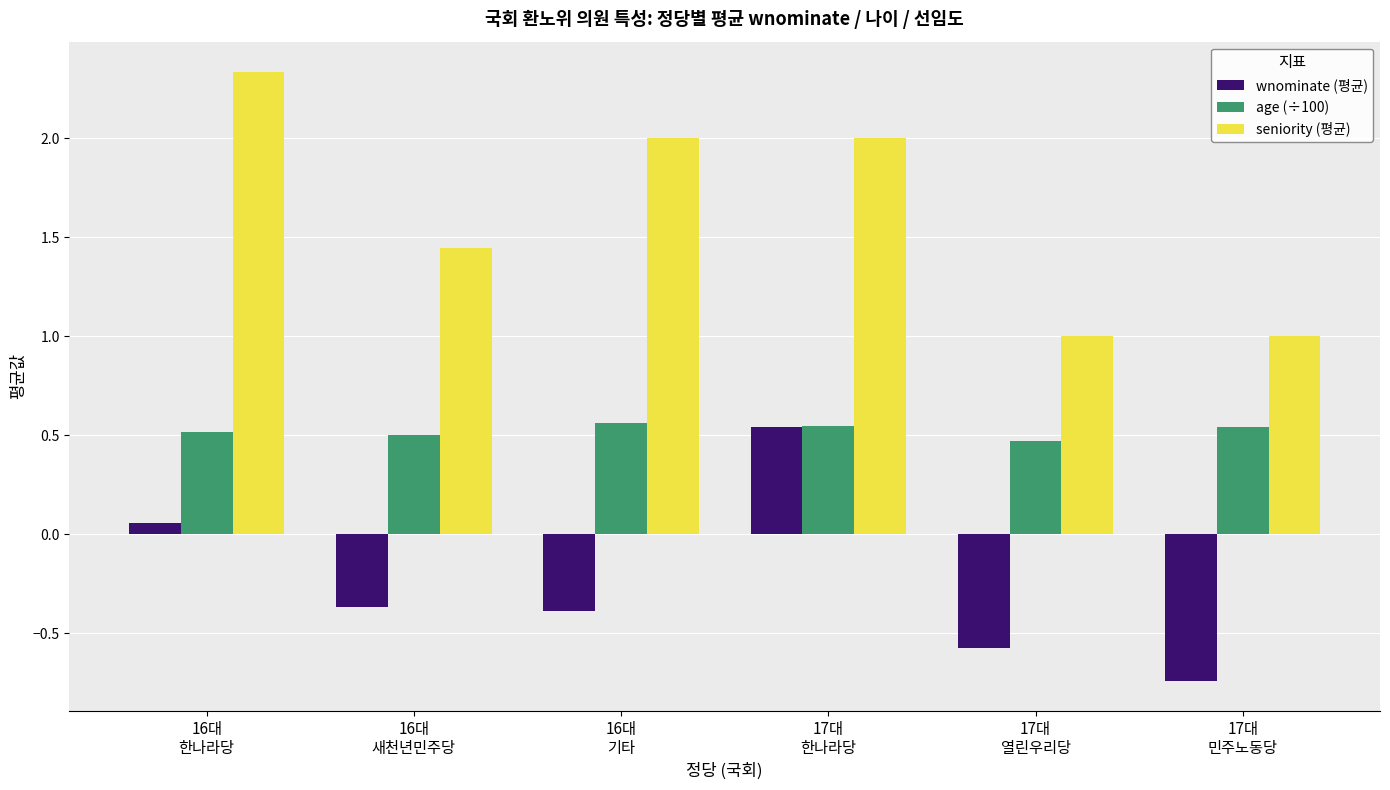

Rank the series by their average value, from highest to lowest.

seniority (평균), age (÷100), wnominate (평균)